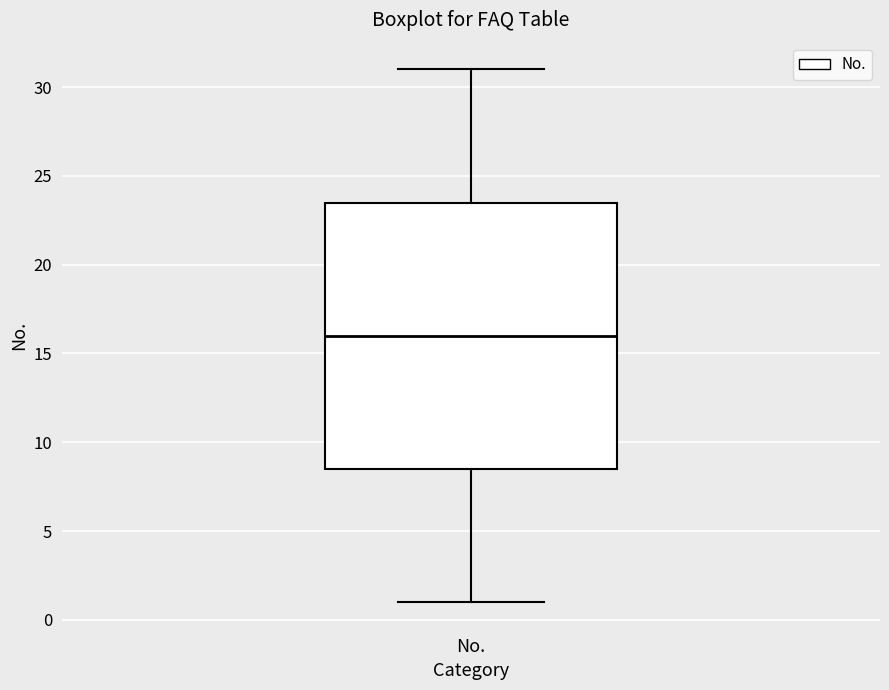

Where does the upper whisker of the box for No. end on the y-axis? The values are not printed on the chart, so give them approximately, as read against the axis.

31.0